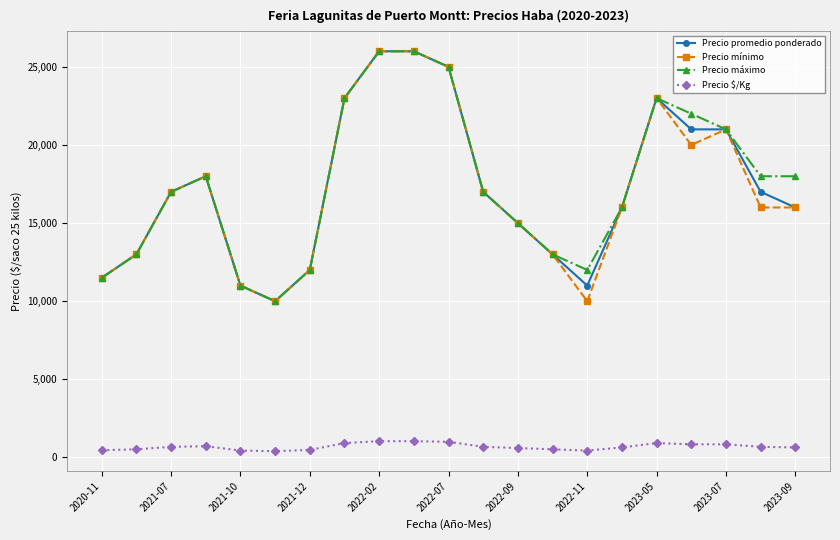

What is the highest value of the Precio máximo series?

26000